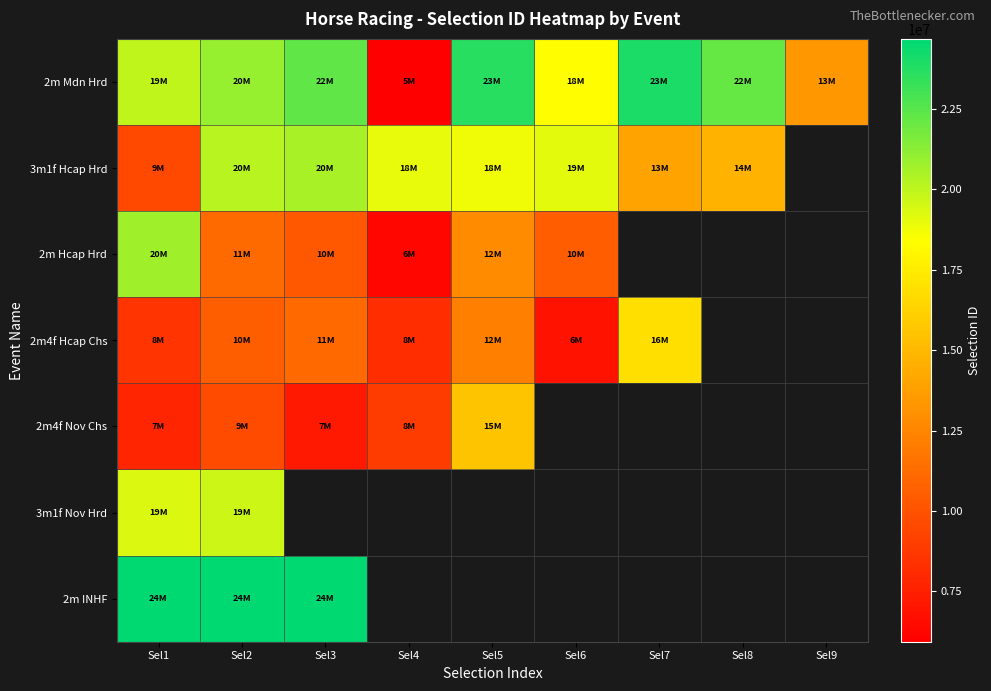

Which has a higher value, Sel3 or Sel2?

Sel3